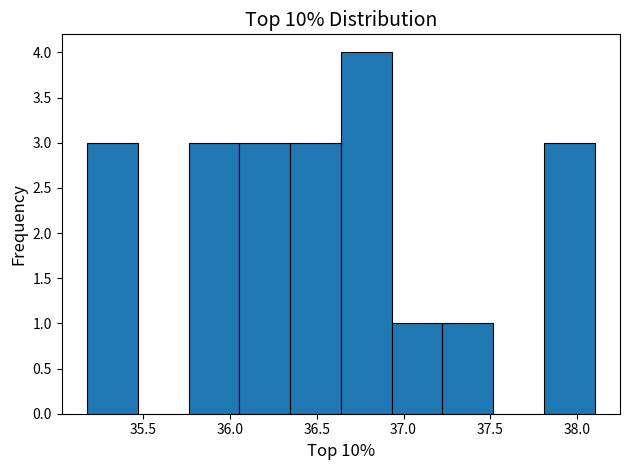

Reading left to right, transcribe this chart: for each bar, give the range it covers on the x-axis and its height. Neither the bar edges nor the heights are printed on the chart, so give them approximately, as read against the axes.

35.20 to 35.45: 3
35.45 to 35.75: 0
35.75 to 36.05: 3
36.05 to 36.35: 3
36.35 to 36.65: 3
36.65 to 36.95: 4
36.95 to 37.20: 1
37.20 to 37.50: 1
37.50 to 37.80: 0
37.80 to 38.10: 3